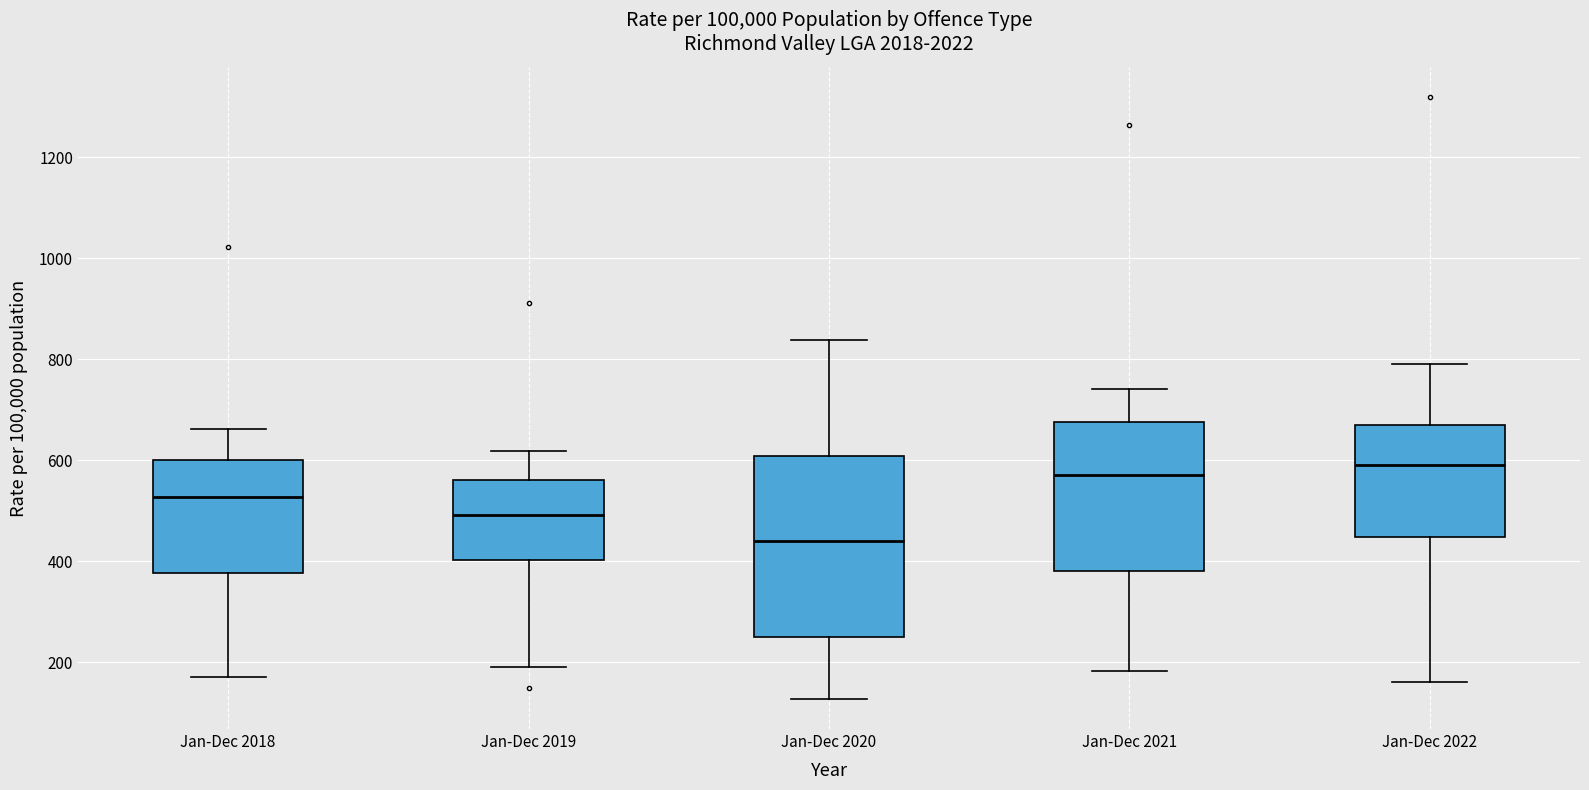

Which box is the tallest, from its lower edge to its upper edge?

Jan-Dec 2020